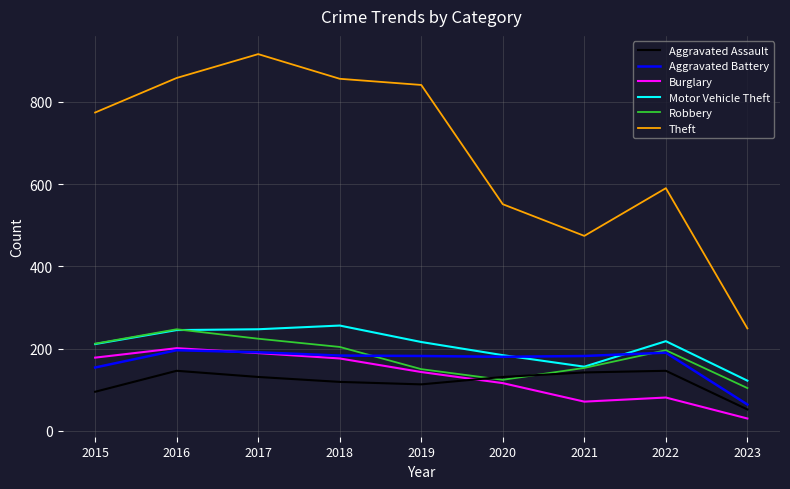

Count the number of data series in this chart.

6